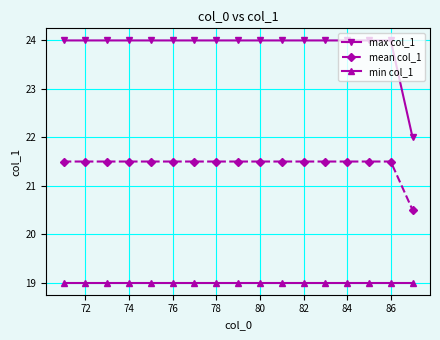

Rank the series by their maximum value, from highest to lowest.

max col_1, mean col_1, min col_1